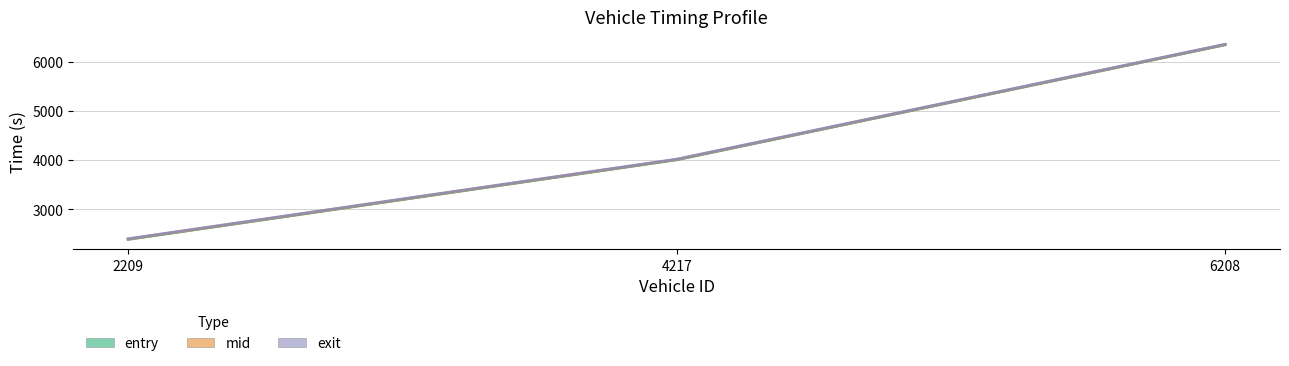

At how many categories does at least one series exceed 3955?

2